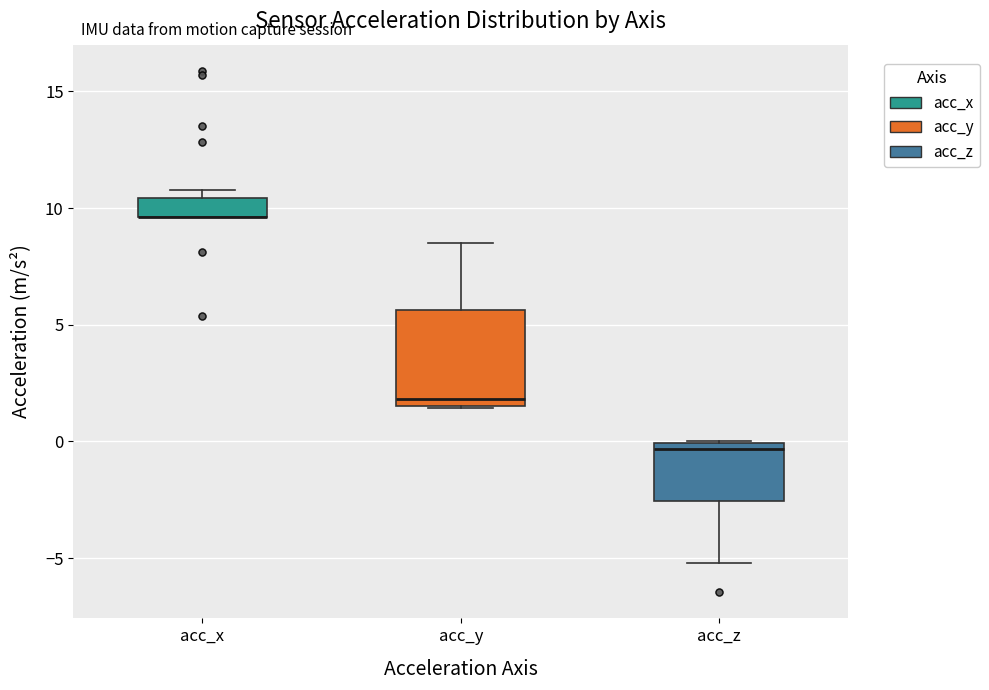

Reading left to right, transcribe this box plot: for each box, give where its median line is, the range the box spans, and where its two whiskers end, as read against the y-axis. The values are not printed on the chart, so give them approximately, as read against the axis.

acc_x: median 9.5 (drawn on the box's lower edge), box 9.5 to 10.5, whiskers 9.5 to 11.0
acc_y: median 2.0, box 1.5 to 5.5, whiskers 1.5 to 8.5
acc_z: median -0.5, box -2.5 to 0.0, whiskers -5.0 to 0.0